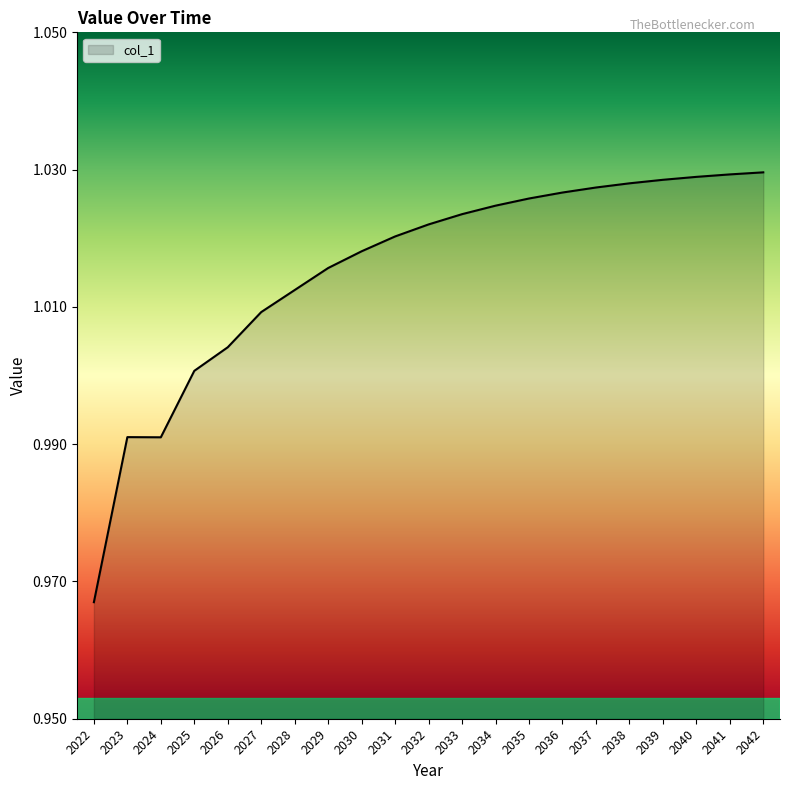

Count the number of categories in the chart.

21